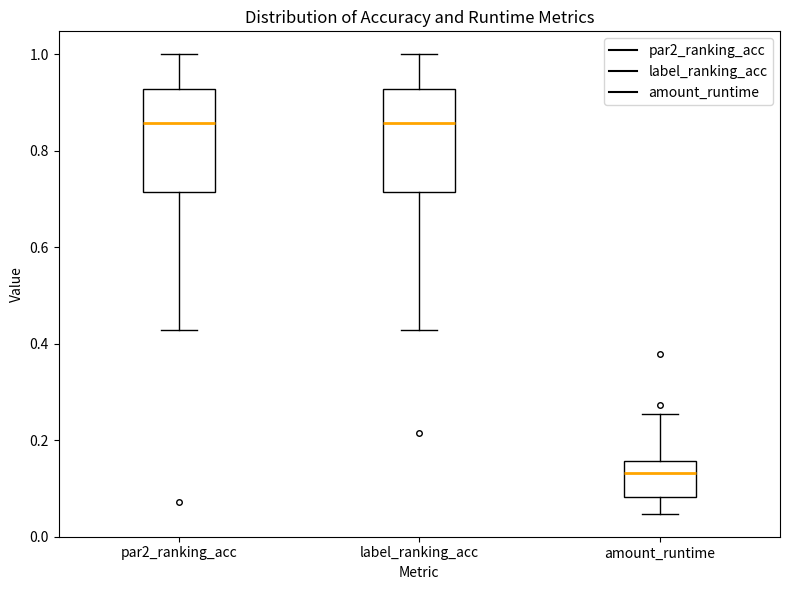

Reading left to right, transcribe this box plot: for each box, give where its median line is, the range the box spans, and where its two whiskers end, as read against the y-axis. The values are not printed on the chart, so give them approximately, as read against the axis.

par2_ranking_acc: median 0.86, box 0.72 to 0.92, whiskers 0.42 to 1.00
label_ranking_acc: median 0.86, box 0.72 to 0.92, whiskers 0.42 to 1.00
amount_runtime: median 0.14, box 0.08 to 0.16, whiskers 0.04 to 0.26